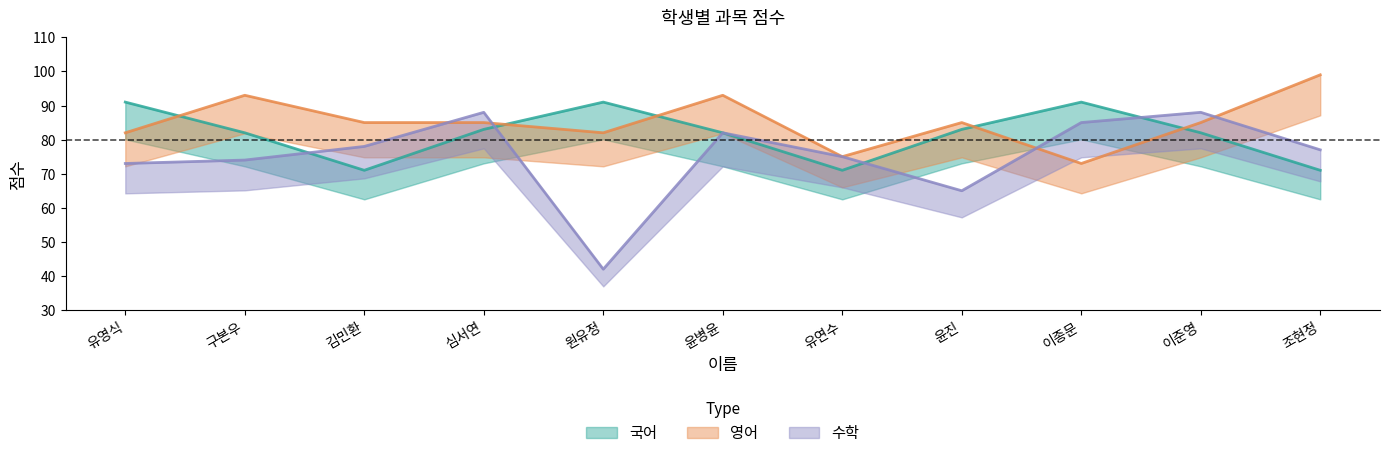

How many lines are shown in the chart?

3